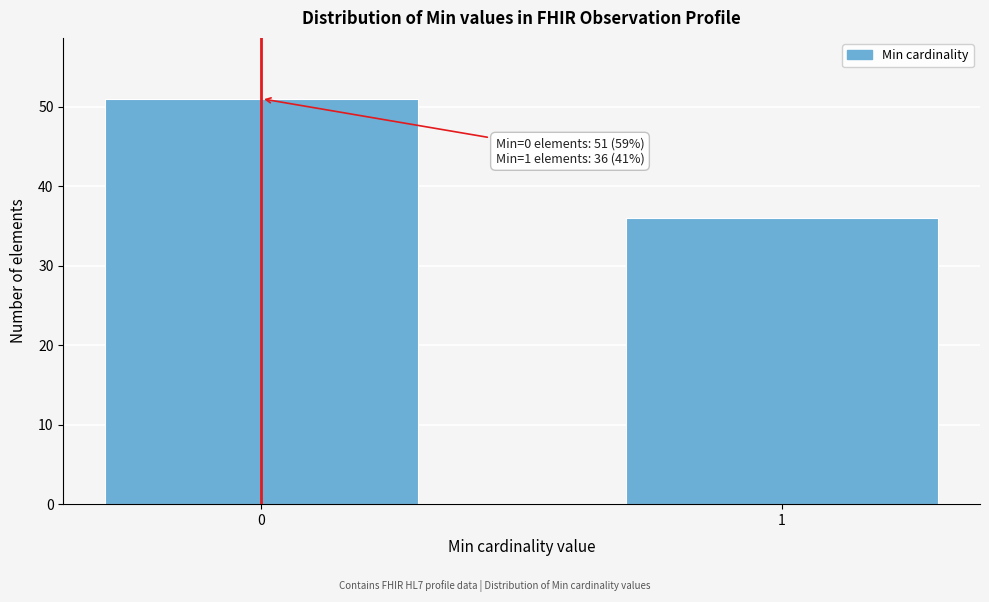

Reading left to right, list all the values displayed in this chart.

0=51	1=36